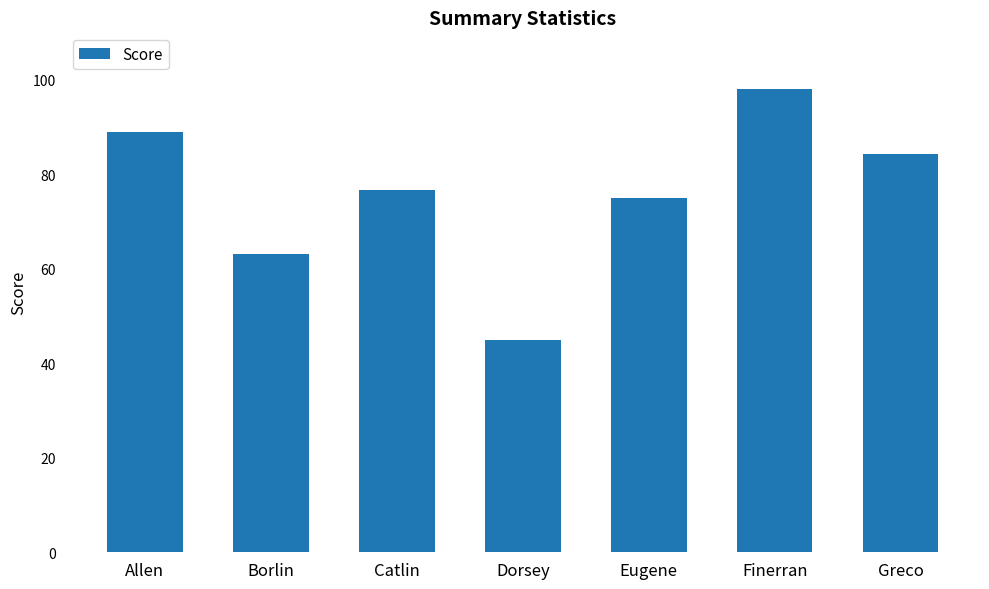

What is the greatest value displayed?

98.0